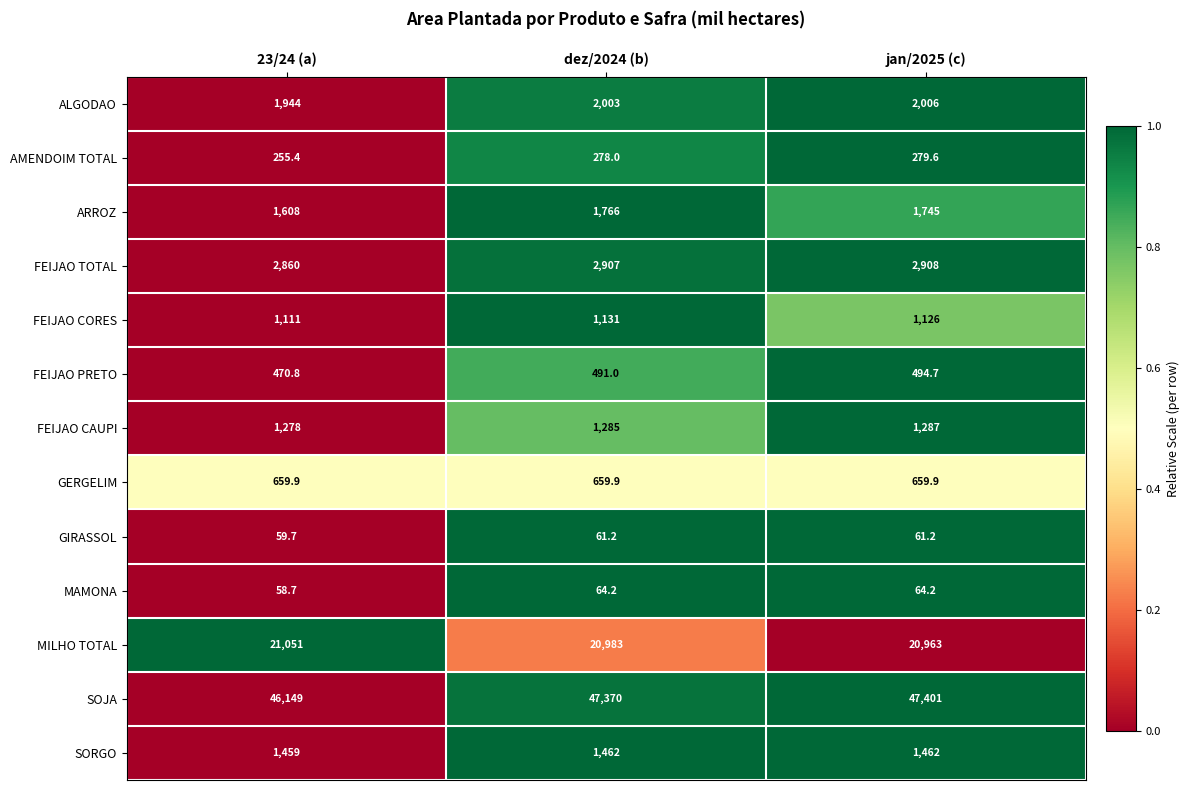

List the series in order of their peak value, lowest first.

GIRASSOL, MAMONA, AMENDOIM TOTAL, FEIJAO PRETO, GERGELIM, FEIJAO CORES, FEIJAO CAUPI, SORGO, ARROZ, ALGODAO, FEIJAO TOTAL, MILHO TOTAL, SOJA